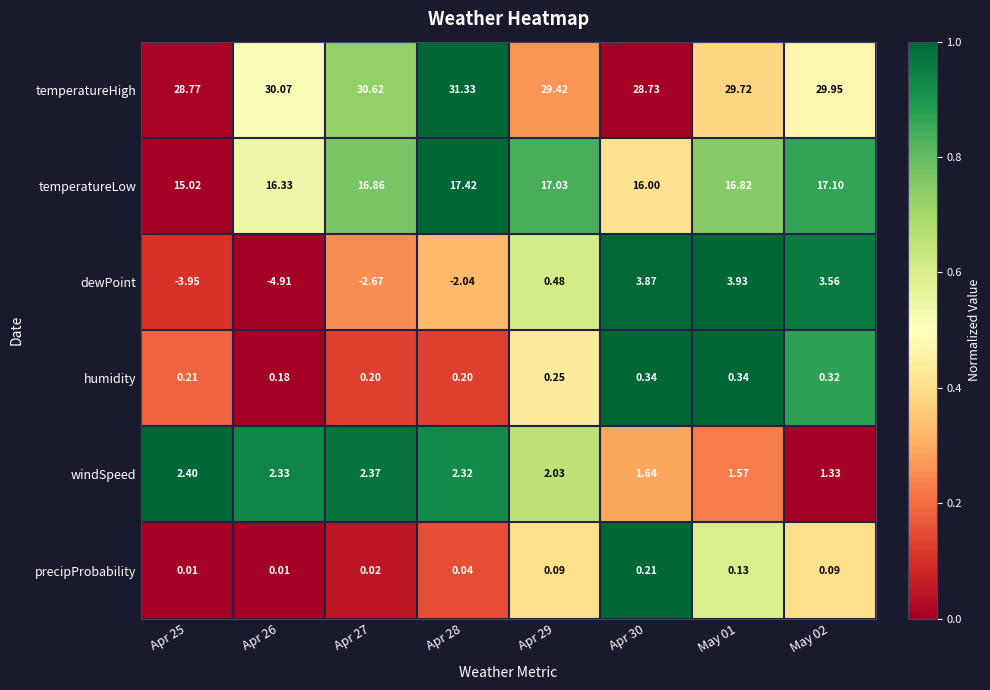

What is the maximum value shown in the chart?

31.3